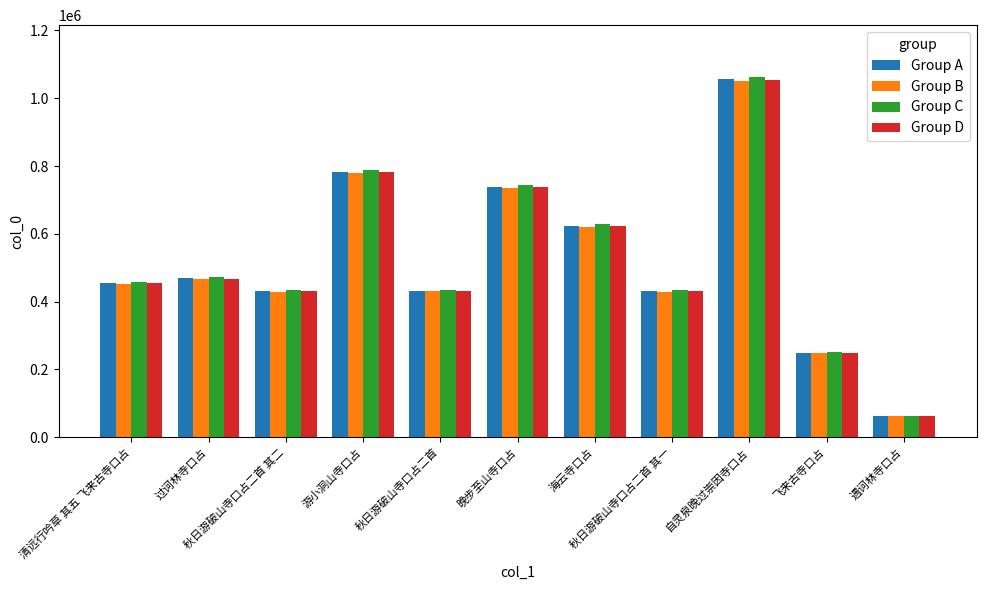

How many data points does each series have?

11